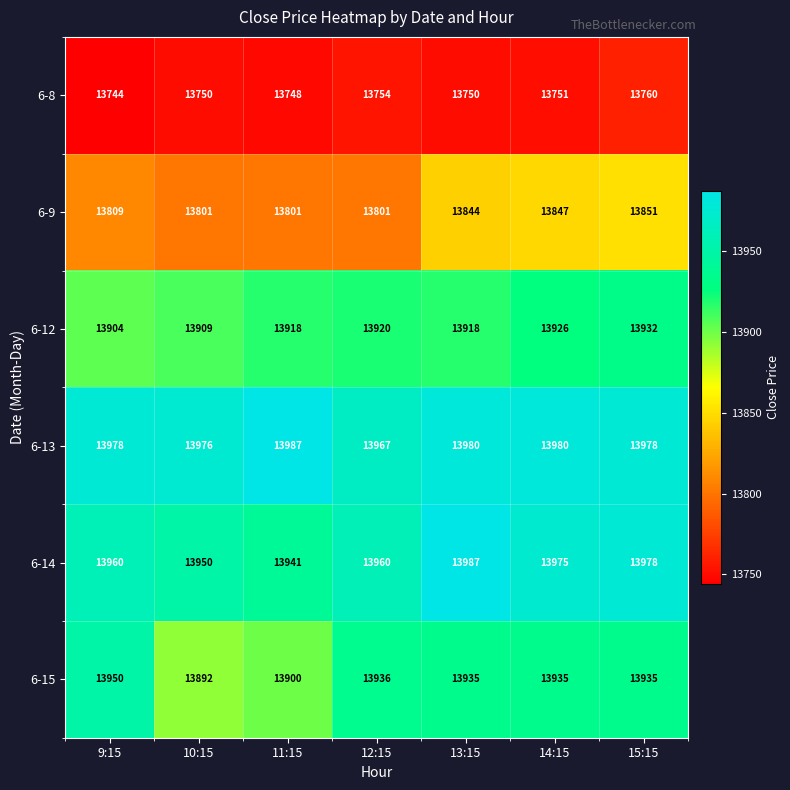

At how many categories does at least one series exceed 13746?

7